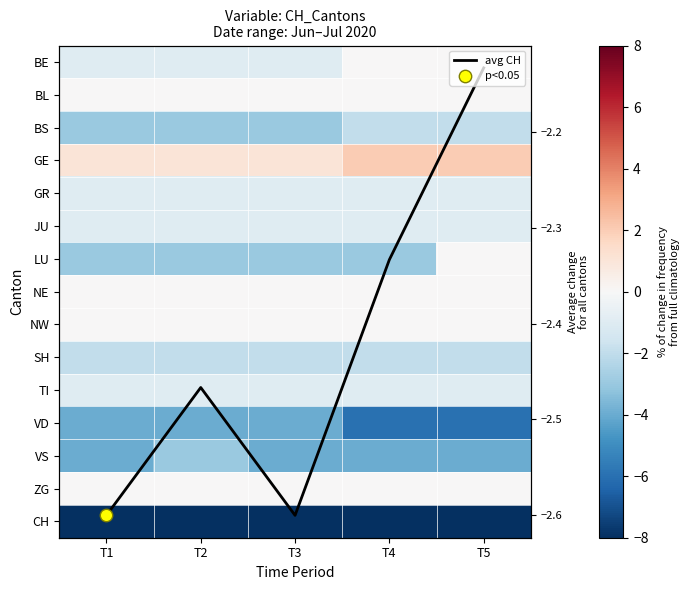

What is the maximum value shown in the chart?

2.0